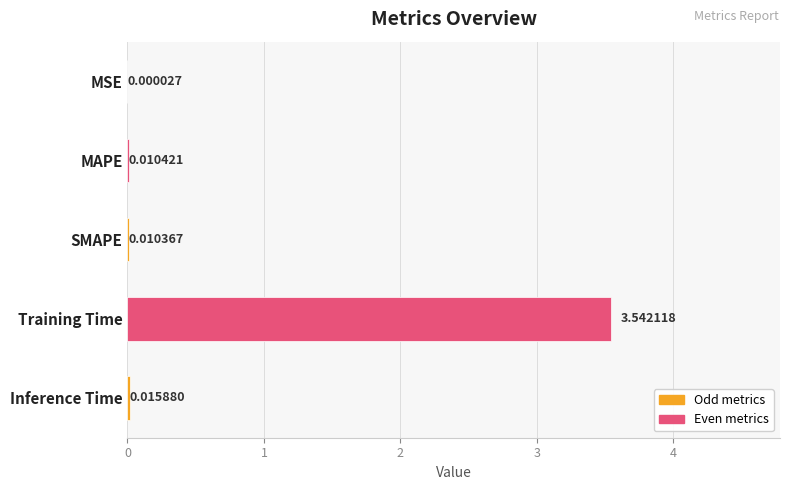

Are the bars grouped side by side (vs. stacked)?

No